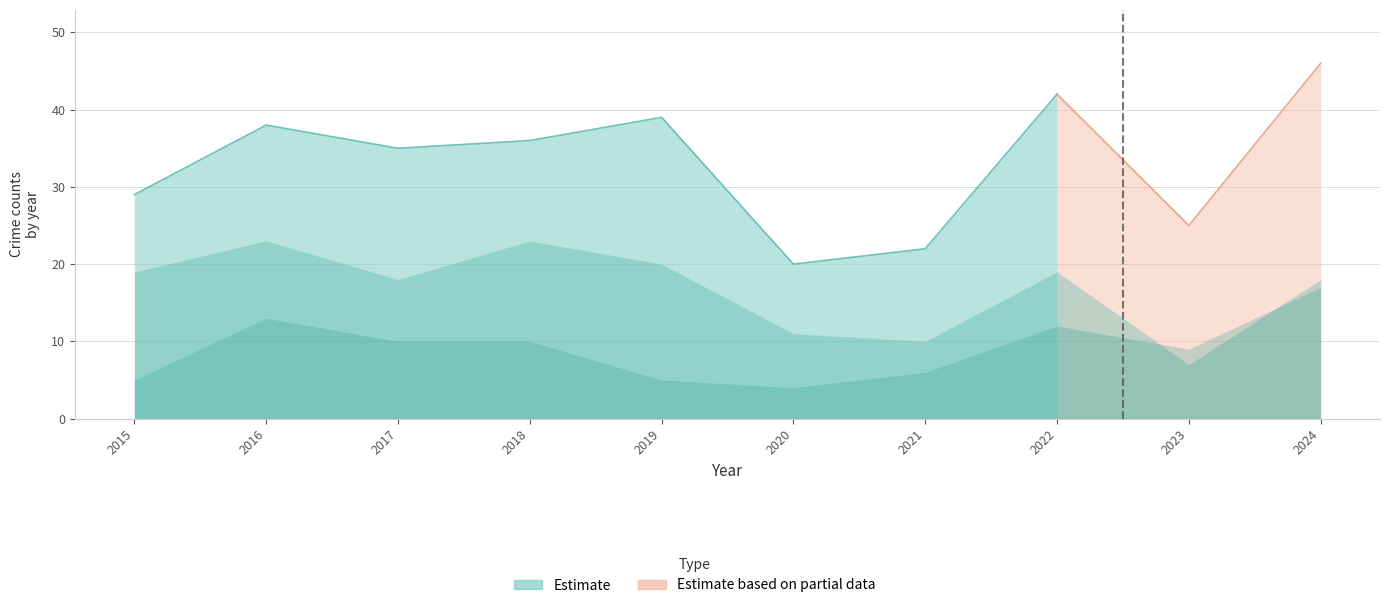

At which category is the sum across all series the highest?

2024